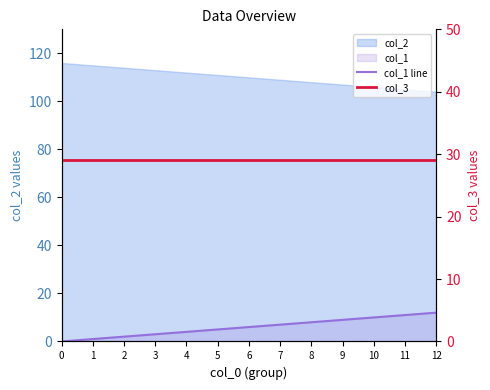

What is the sum of the col_1 line values at 6 and 11?

17